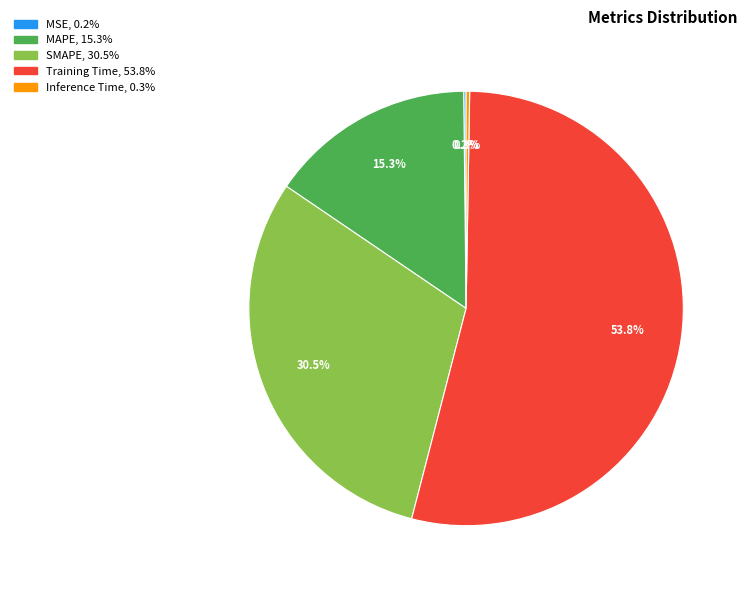

What is the total percentage of SMAPE and MAPE?

45.8%